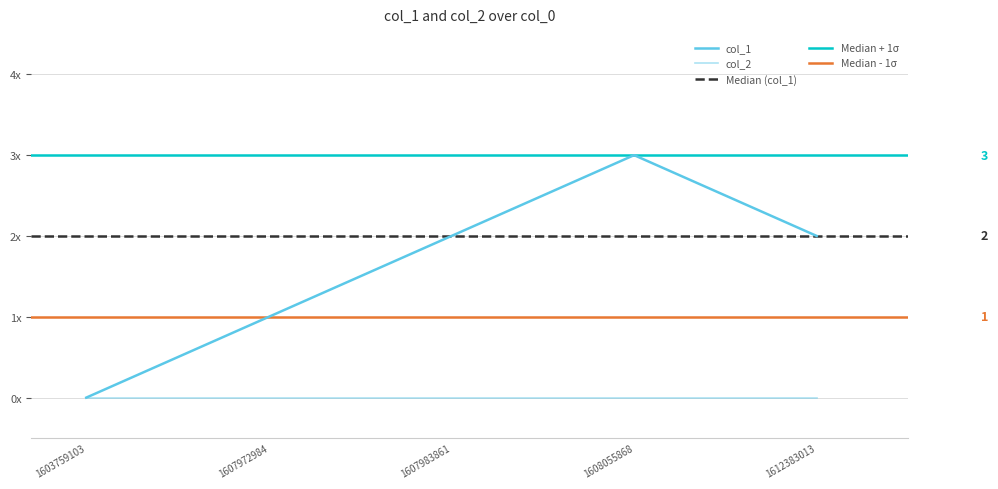

The chart shows a value of 1 at 1608055868. True or false?

False